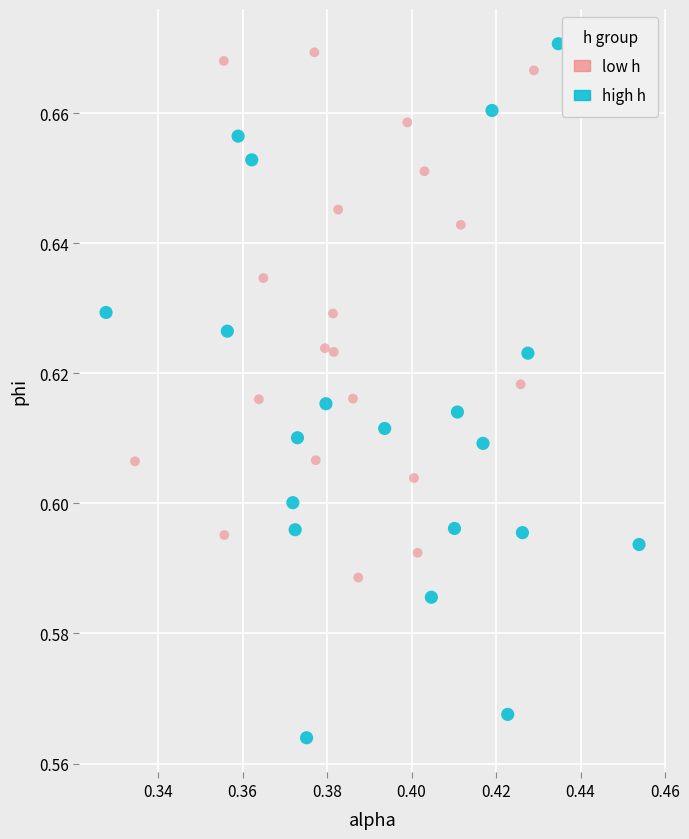

Which series reaches the maximum Y coordinate?

high h